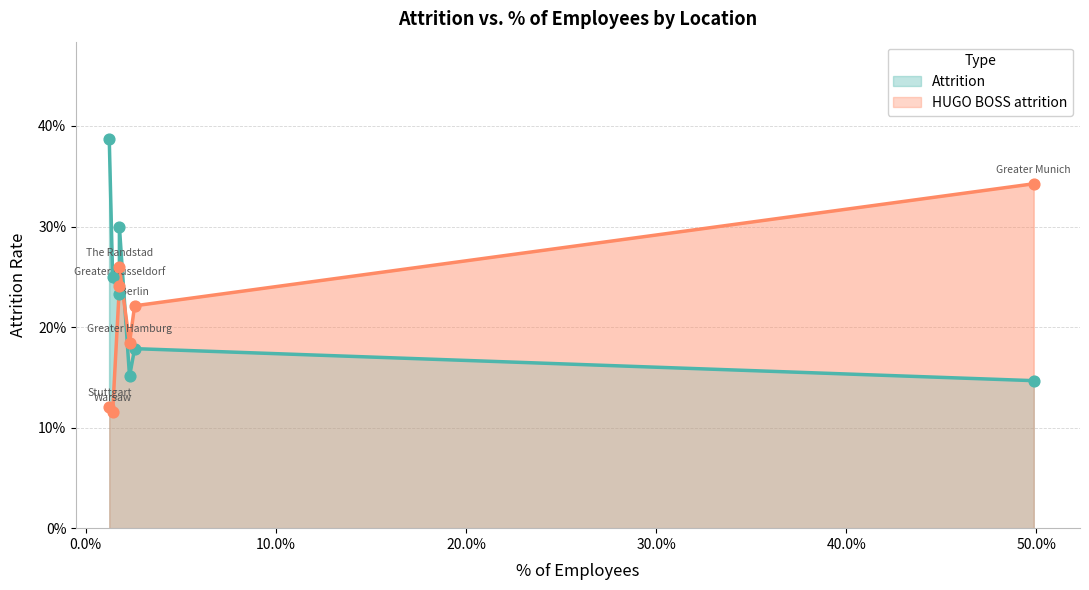

What is the total value across all series at Berlin Metropolitan Area?

0.4